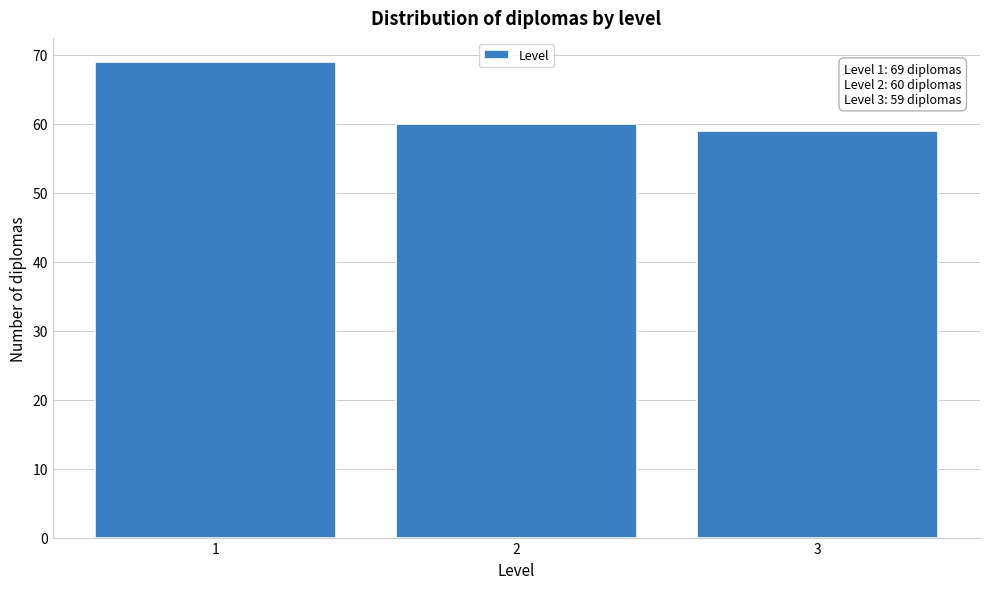

Reading left to right, transcribe all the data shown in this chart.

1=69	2=60	3=59